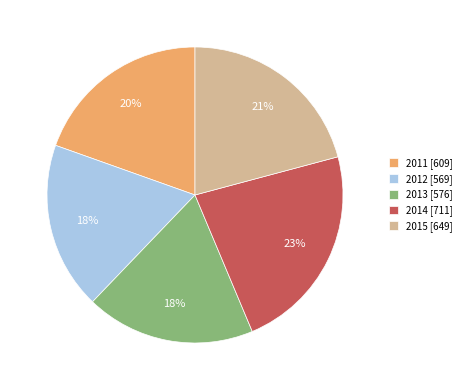

Does any single category account for the majority?

No